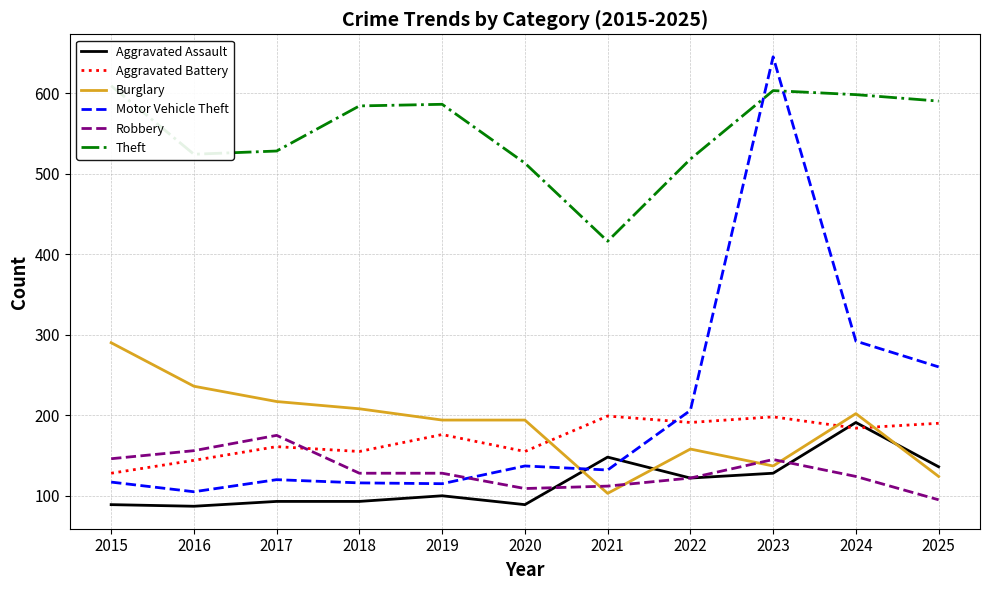

How many times do Burglary and Motor Vehicle Theft cross each other?

1